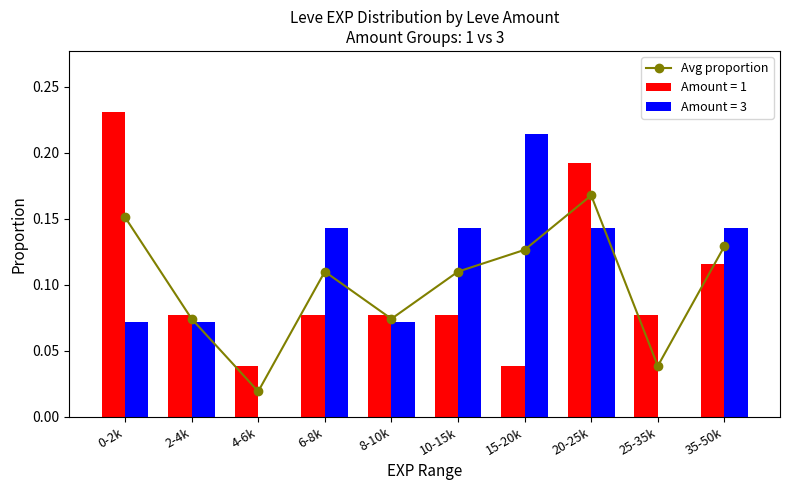

Reading right to left, list all the values displayed in this chart.

35-50k=0.1	25-35k=0.0	20-25k=0.2	15-20k=0.1	10-15k=0.1	8-10k=0.1	6-8k=0.1	4-6k=0.0	2-4k=0.1	0-2k=0.2